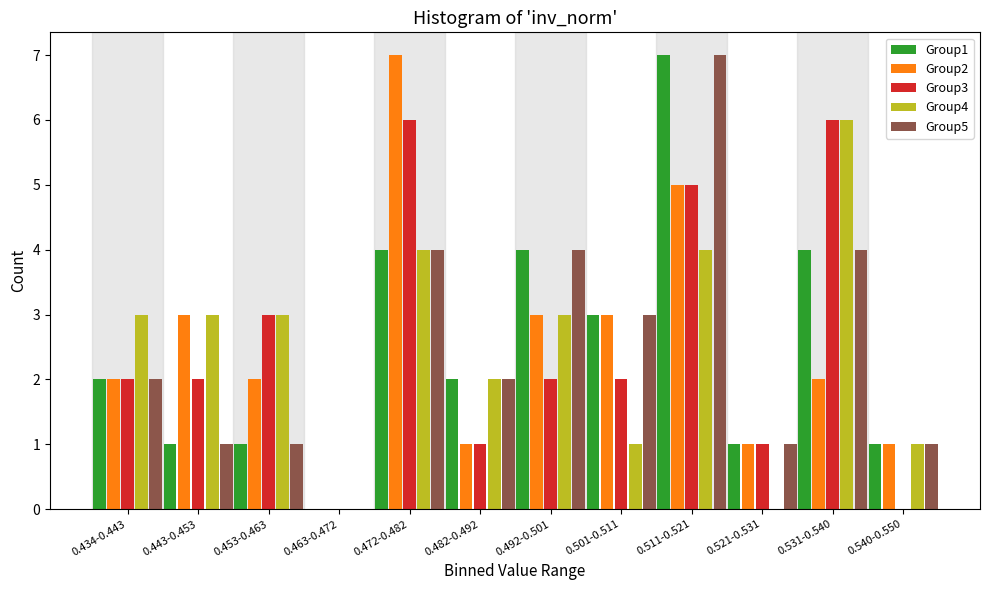

Which series changed the most between 0.443-0.453 and 0.531-0.540?

Group3